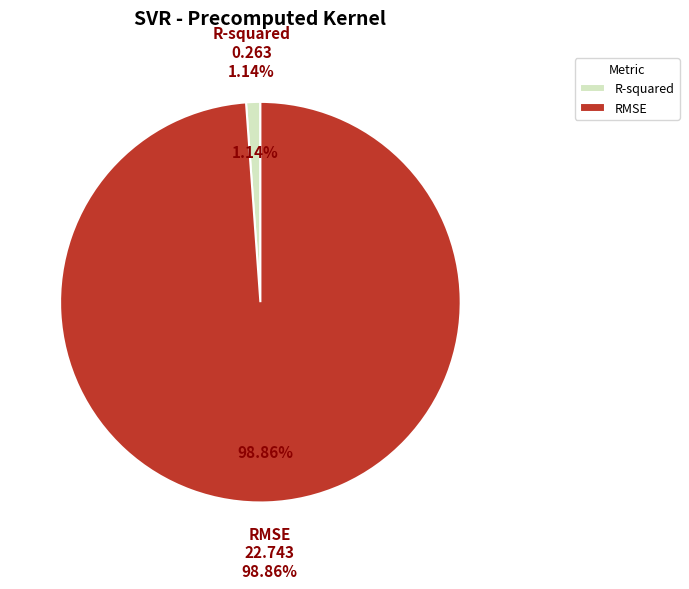

To the nearest percent, what percentage of the pie is R-squared?

1%